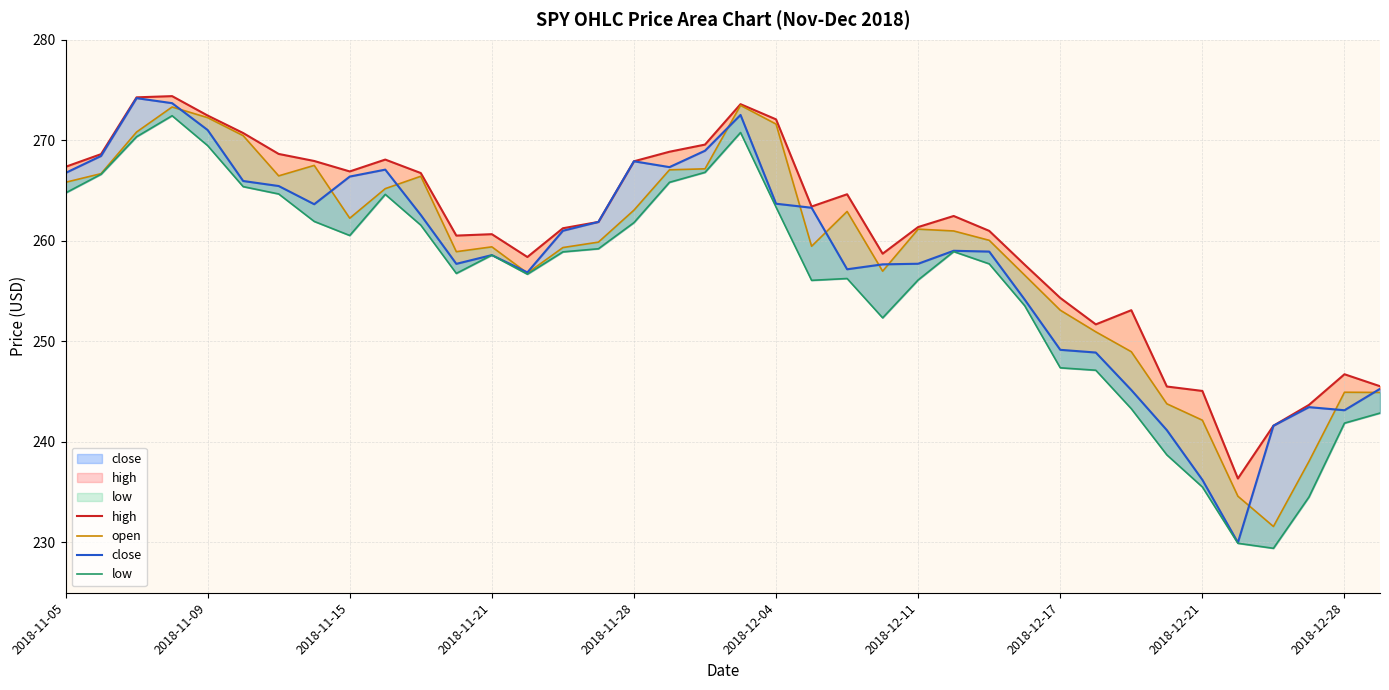

True or false: close has a value of 127.8 at 30.

False